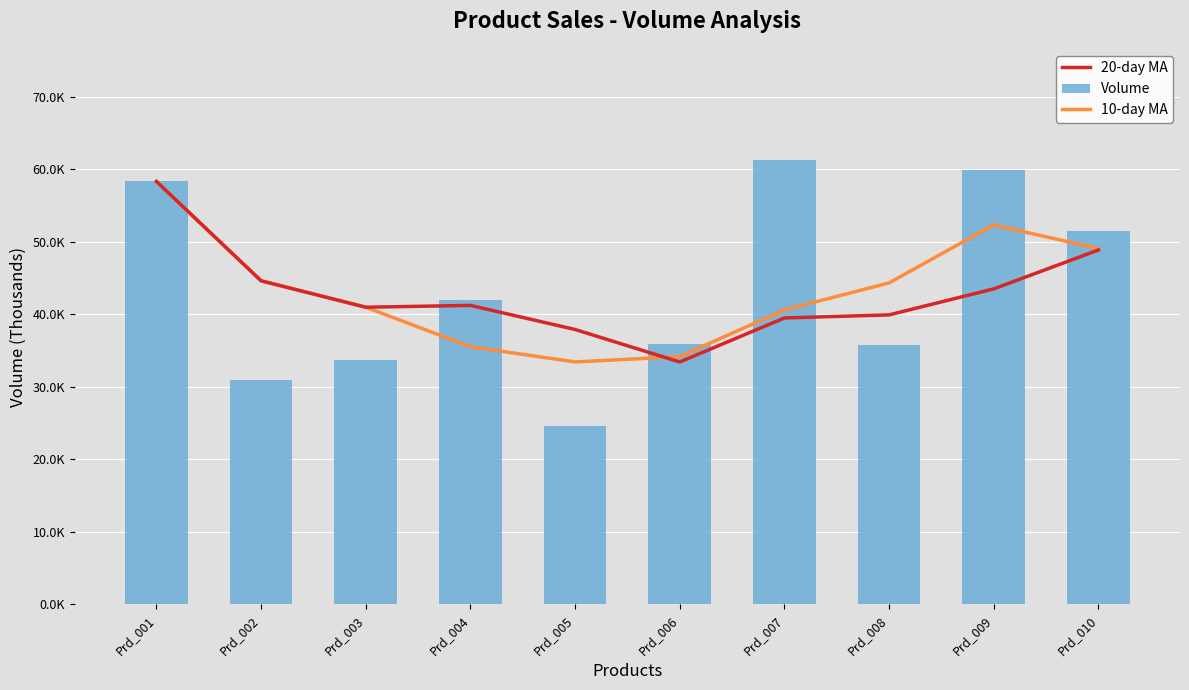

The 20-day MA series shows 39927.6 at Prd_008. True or false?

True